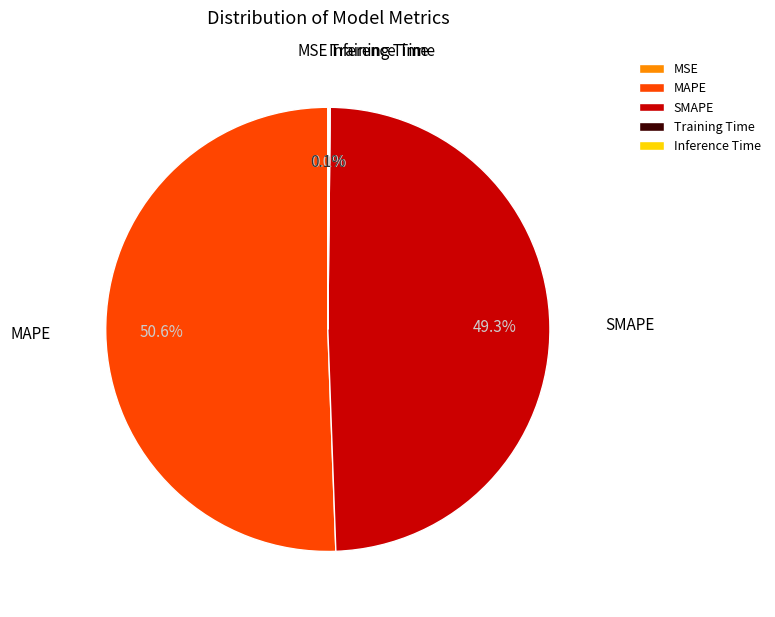

What is the majority slice?

MAPE